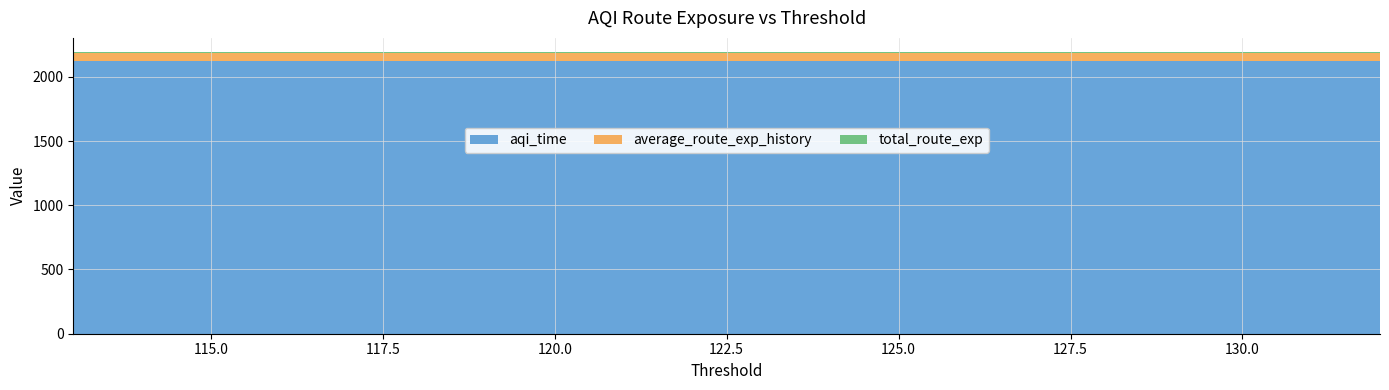

Reading right to left, list all the values displayed in this chart.

aqi_time: 113=2126.8	114=2126.8	115=2126.8	116=2126.8	117=2126.8	118=2126.8	119=2126.8	120=2126.8	121=2126.8	122=2126.8	123=2126.8	124=2126.8	125=2126.8	126=2126.8	127=2126.8	128=2126.8	129=2126.8	130=2126.8	131=2126.8	132=2126.8
average_route_exp_history: 113=60.9	114=60.9	115=60.9	116=60.9	117=60.9	118=60.9	119=60.9	120=60.9	121=60.9	122=60.9	123=60.9	124=60.9	125=60.9	126=60.9	127=60.9	128=60.9	129=60.9	130=60.9	131=60.9	132=60.9
total_route_exp: 113=5.5	114=5.5	115=5.5	116=5.5	117=5.5	118=5.5	119=5.5	120=5.5	121=5.5	122=5.5	123=5.5	124=5.5	125=5.5	126=5.5	127=5.5	128=5.5	129=5.5	130=5.5	131=5.5	132=5.5